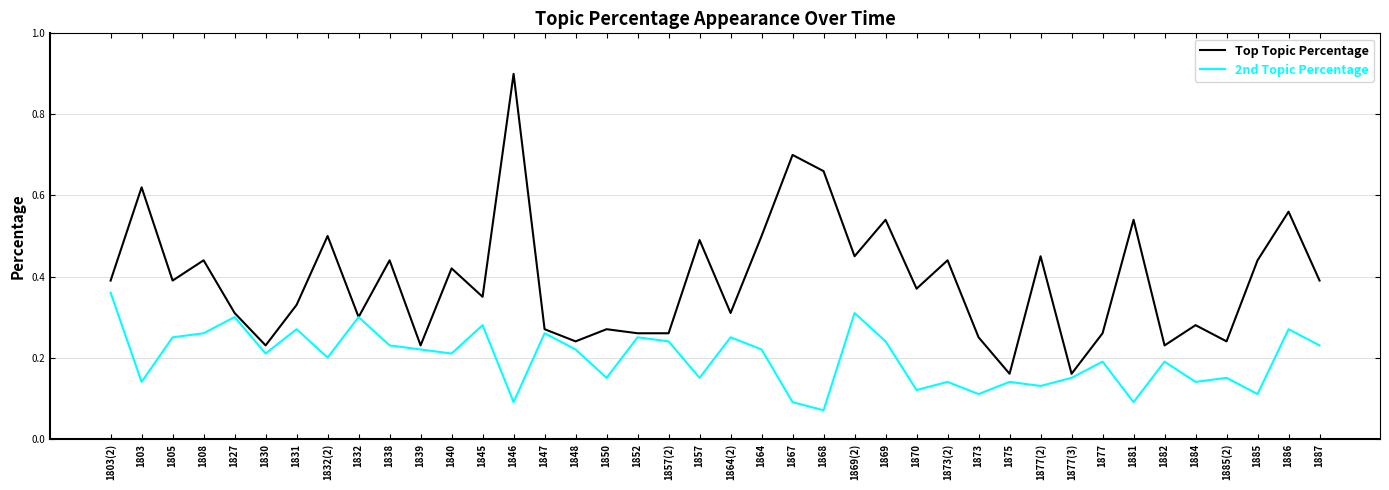

What position from the right is 1830?

35